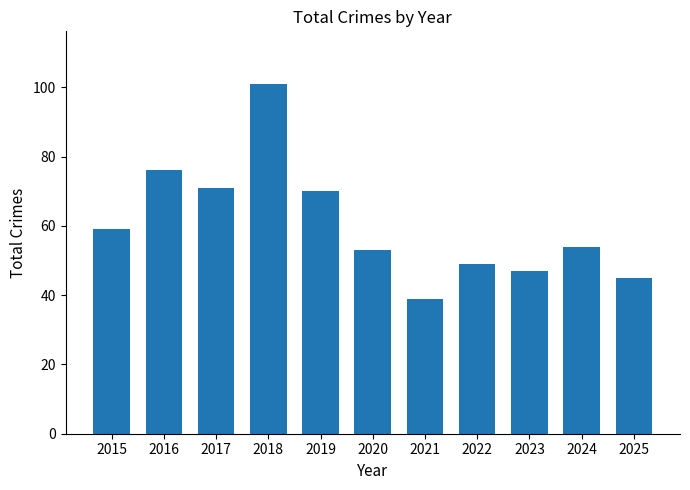

What is the change in value from 2016 to 2023?

-29